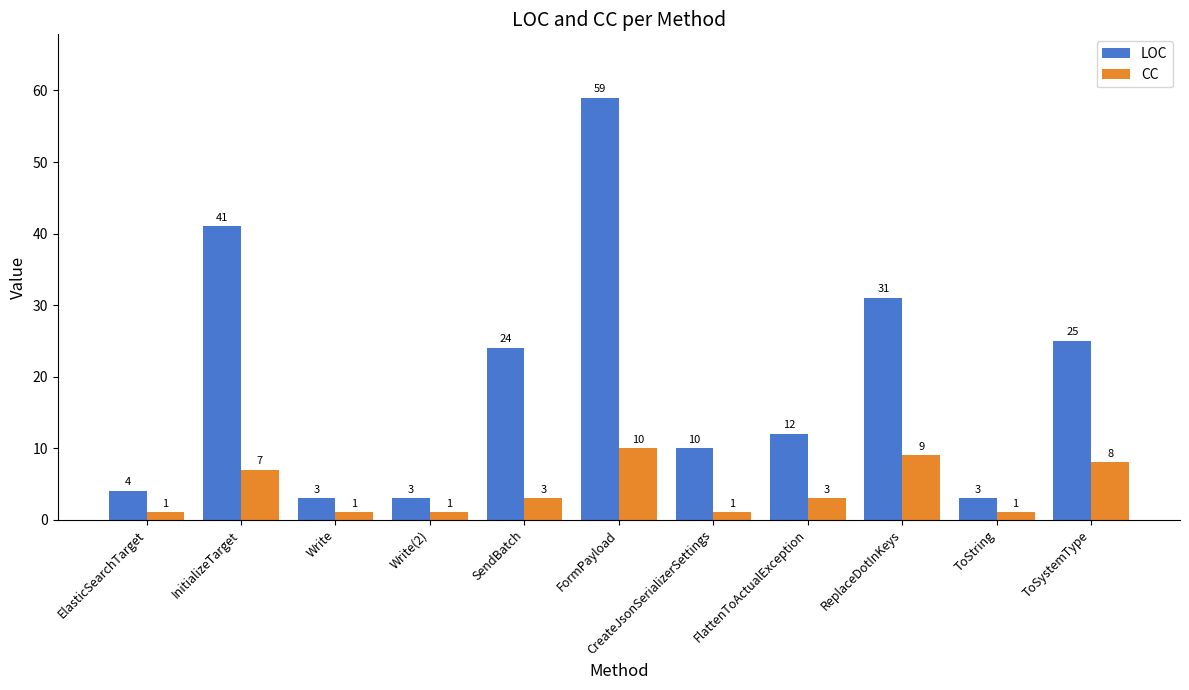

What is the difference between the highest and lowest values at Write?

2